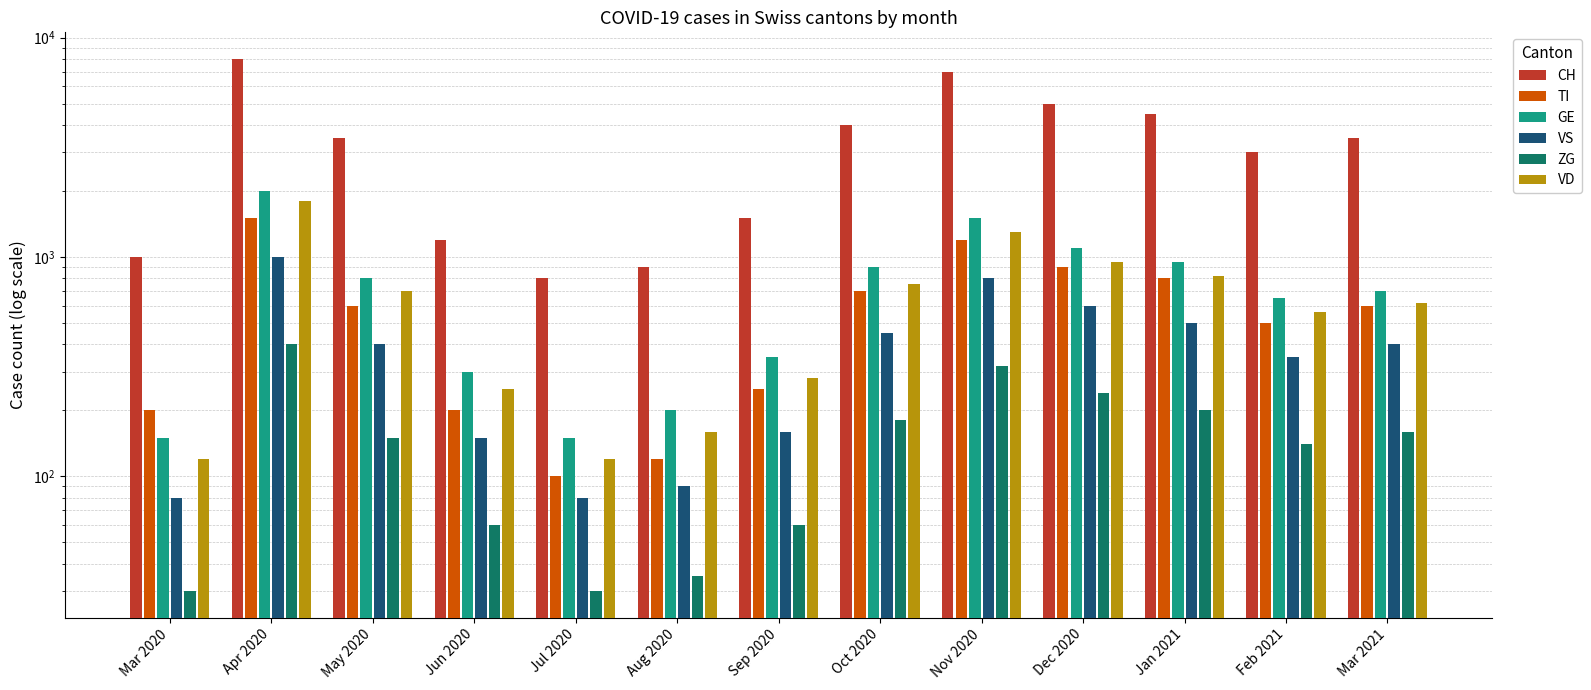

Is the value of ZG at Apr 2020 greater than the value of CH at Aug 2020?

No